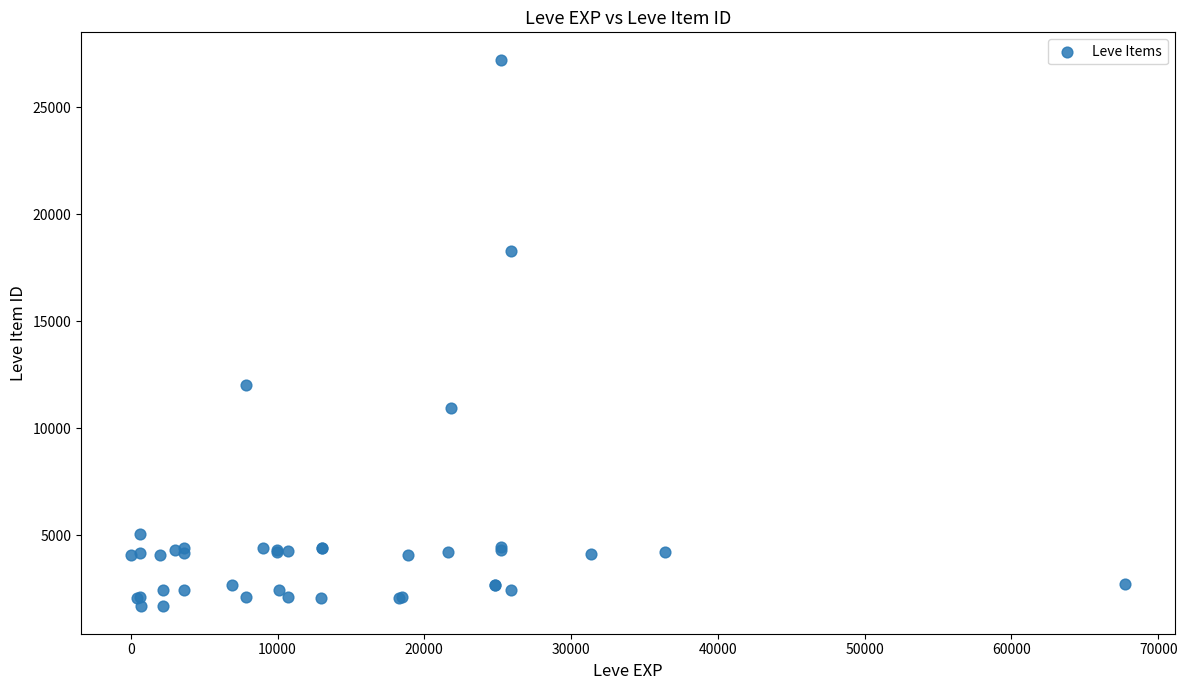

What Y value in the scatter plot is closest to 14448?

12018